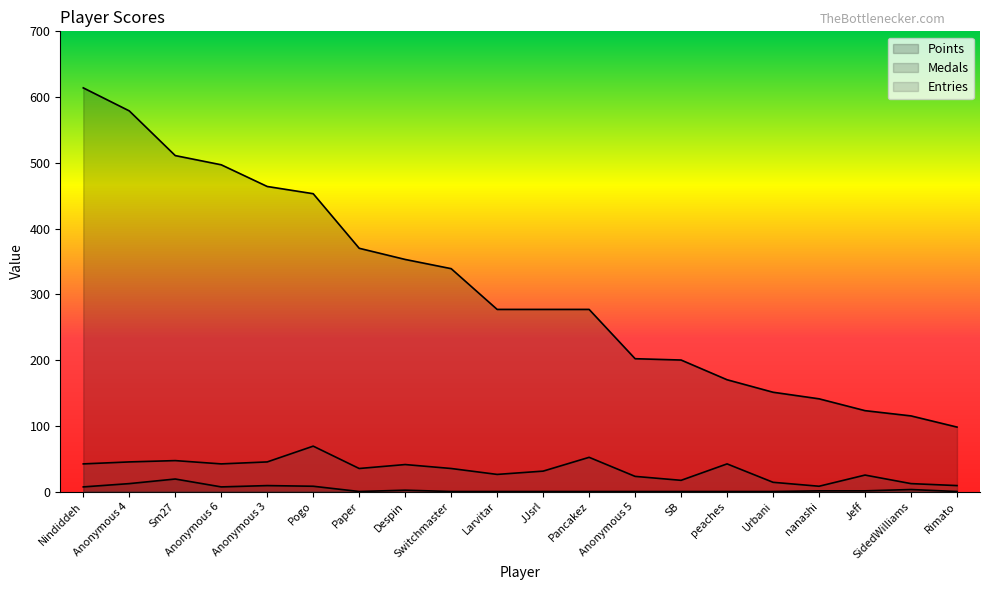

What is the difference between the Medals values at Anonymous 3 and Anonymous 4?

3